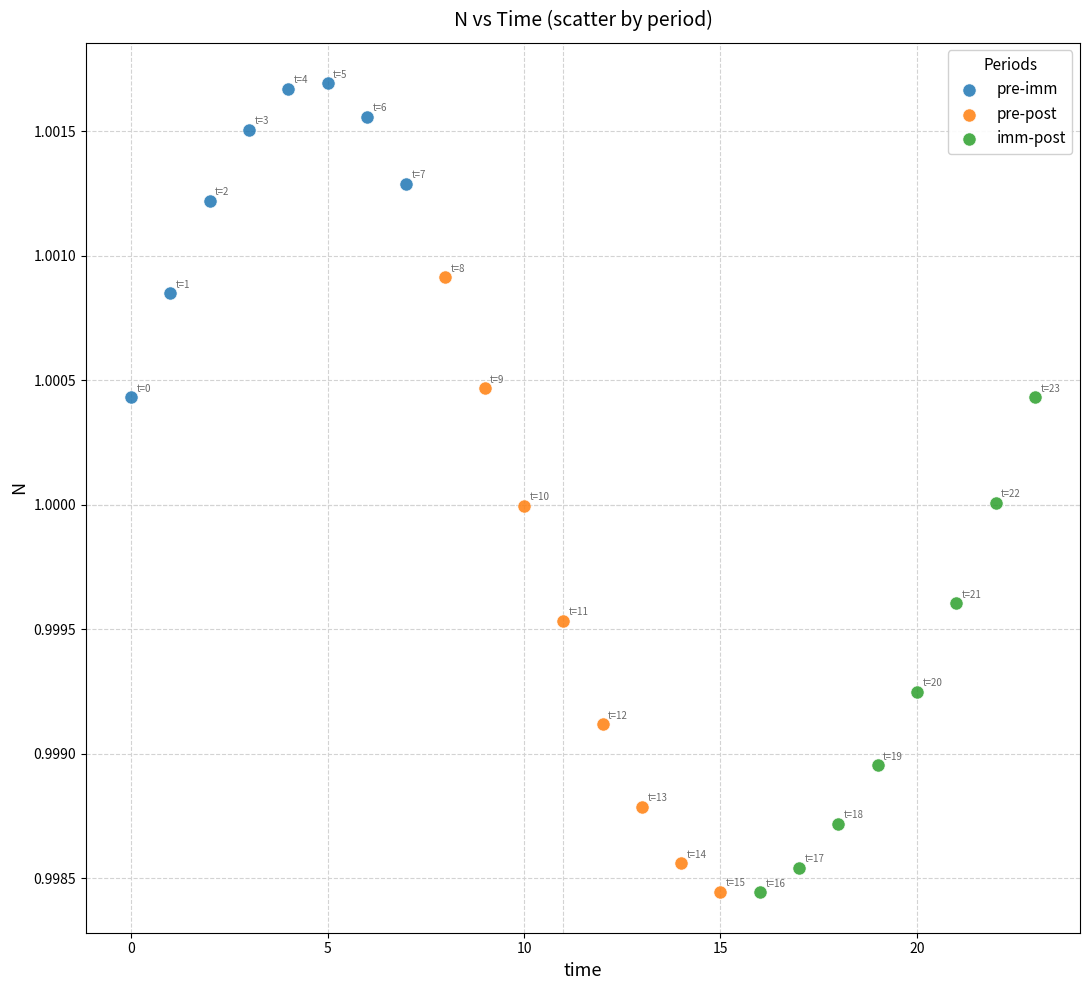

Which series reaches the maximum Y coordinate?

pre-imm